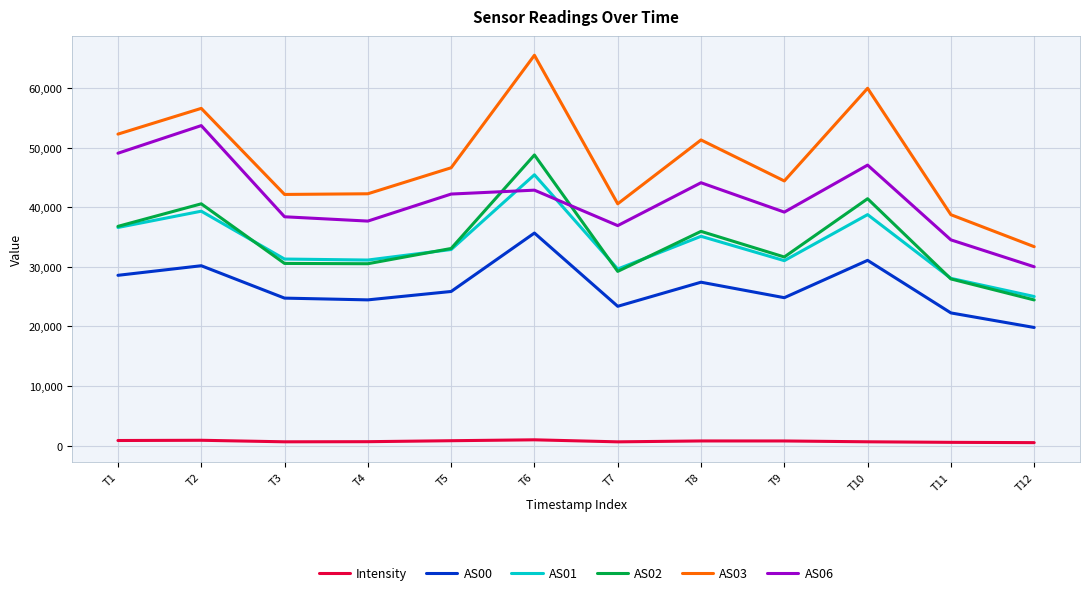

What is the sum of the Intensity values at T2 and T11?

1410.5